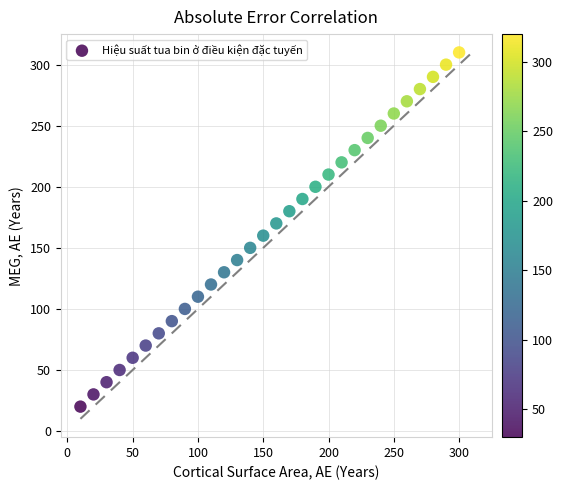

What is the range of X values (max minus min)?

290